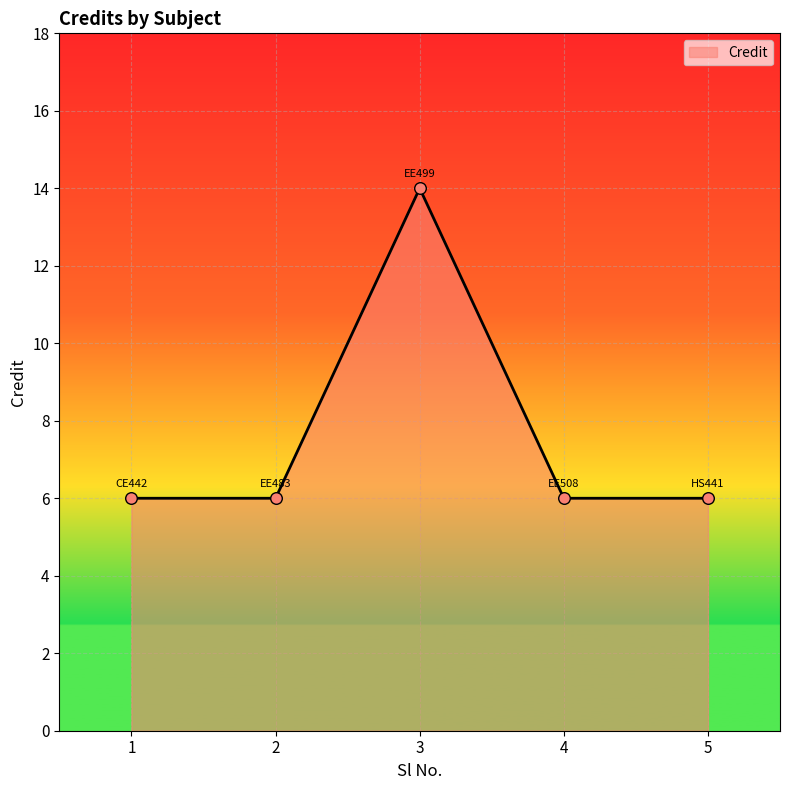

Between 3 and 4, which is larger?

3